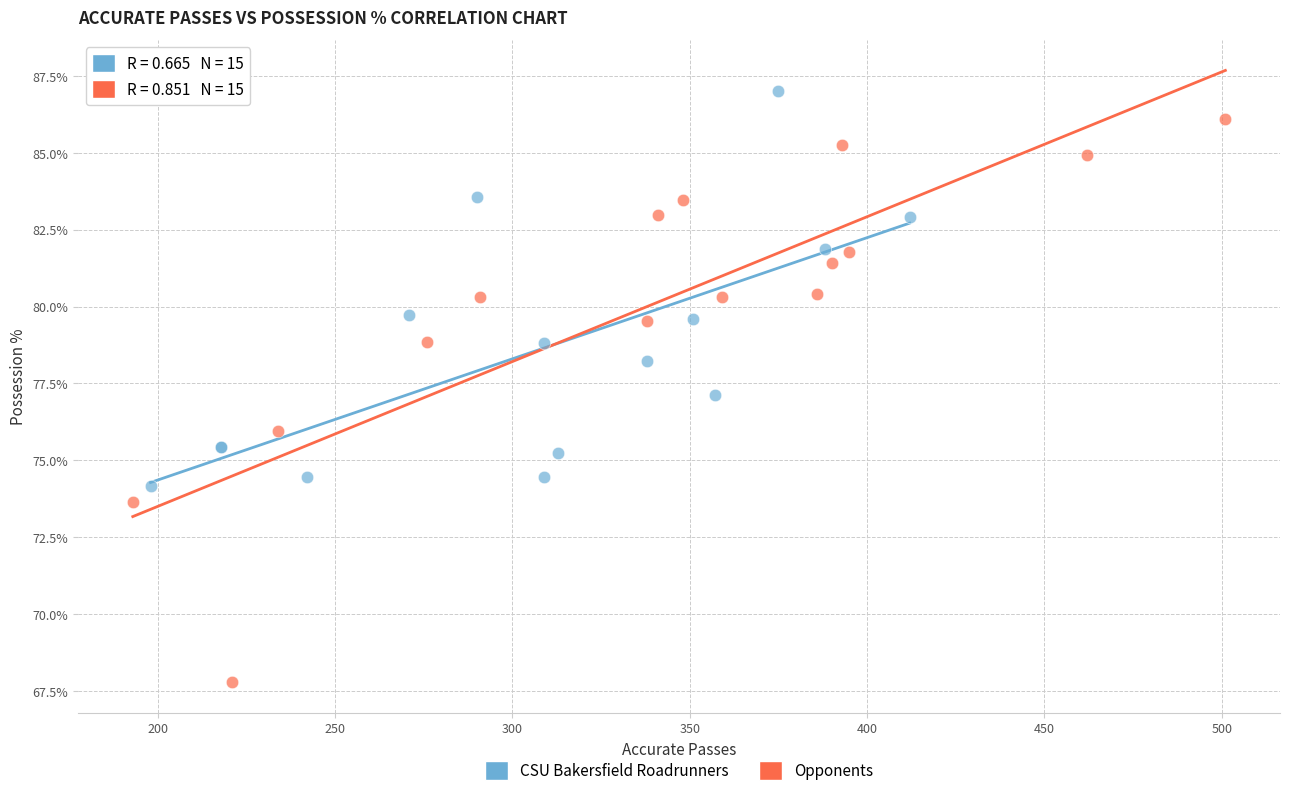

Which series has the widest spread of Y values?

Opponents